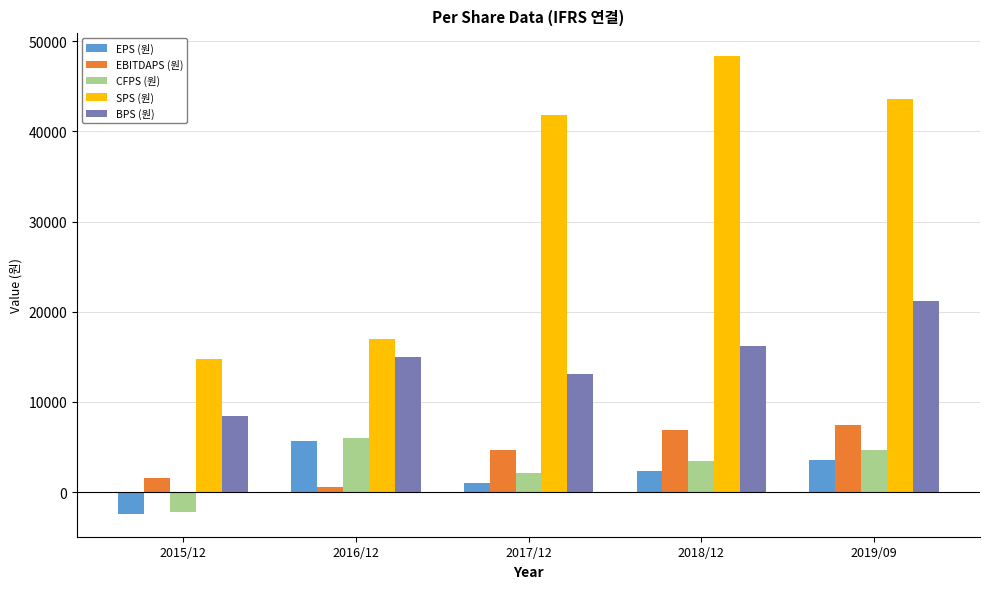

Is the value of CFPS (원) at 2019/09 greater than the value of BPS (원) at 2019/09?

No